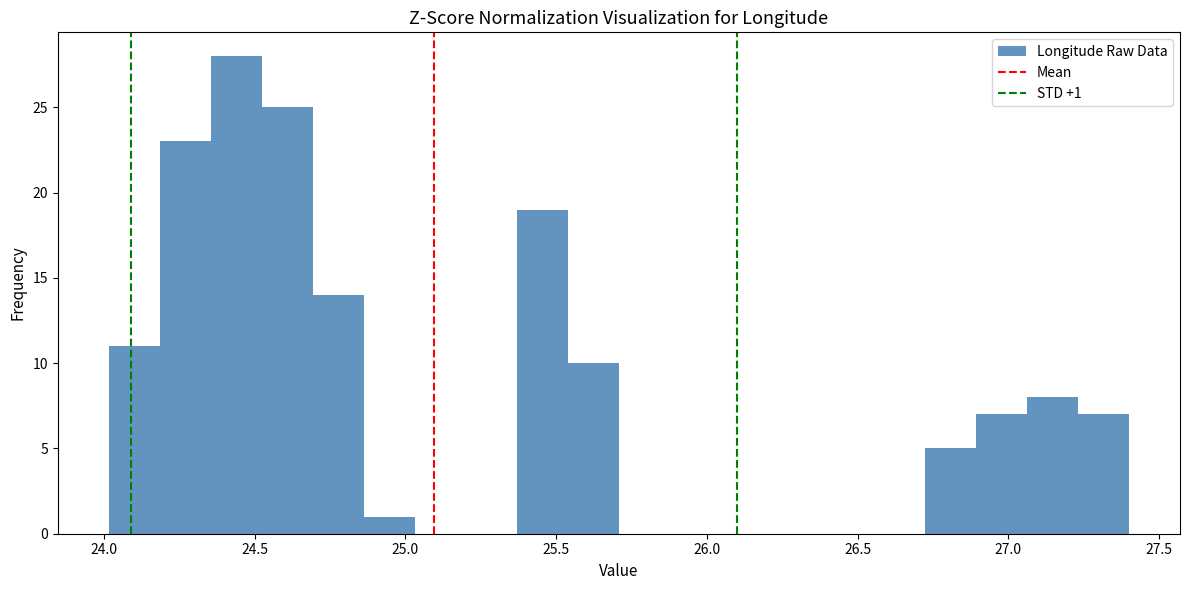

Read against the x-axis, roughly where is the centre of the tallest bar?

24.45